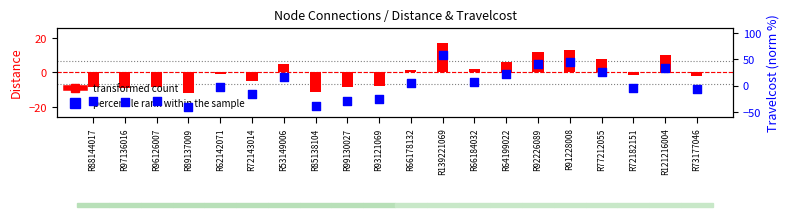

Which series contains the highest Y value?

percentile rank (Travelcost)